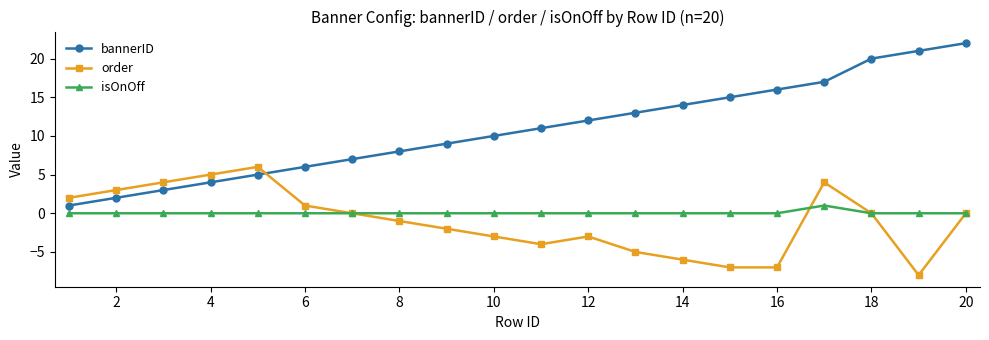

What is the minimum value for order?

-8